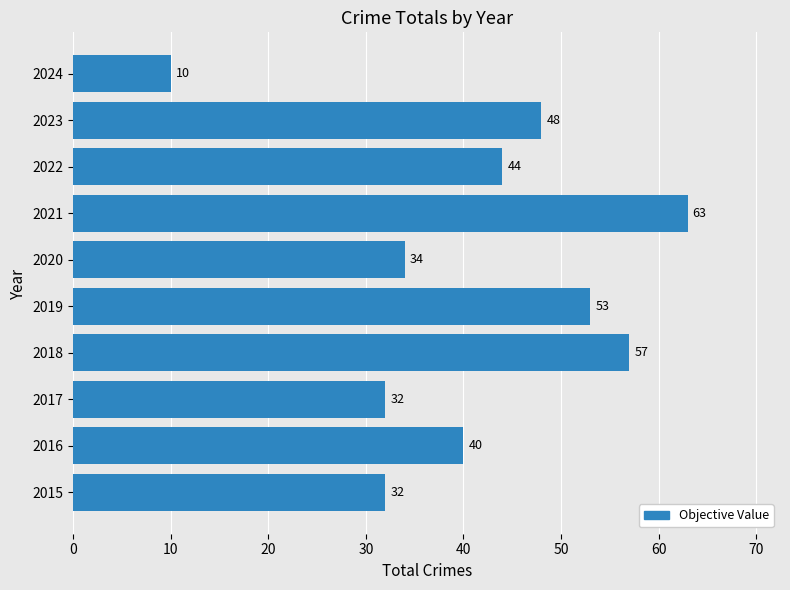

Reading bottom to top, transcribe all the data shown in this chart.

32	40	32	57	53	34	63	44	48	10